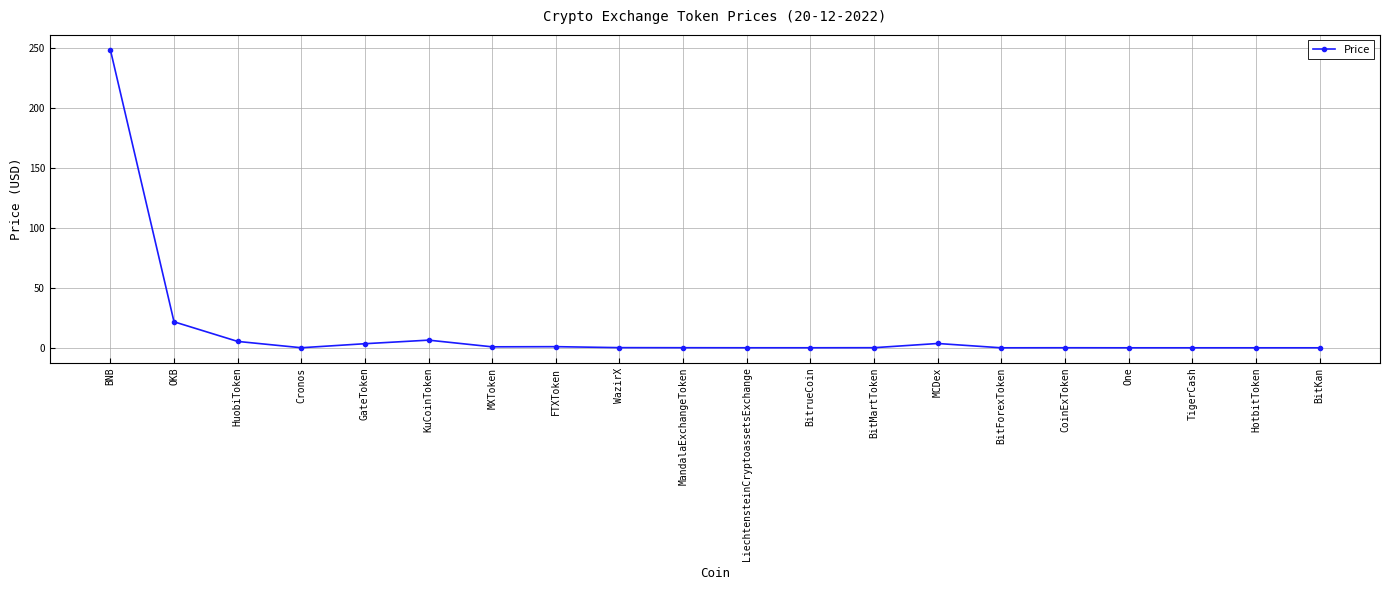

What is the maximum value shown in the chart?

248.3